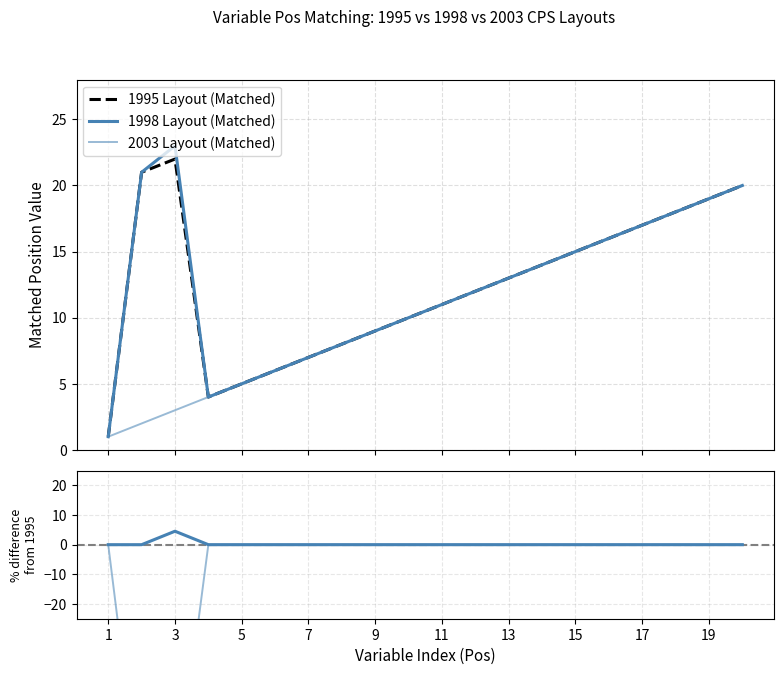

Which series changed the most between 17 and 19?

1995 Layout (Matched)